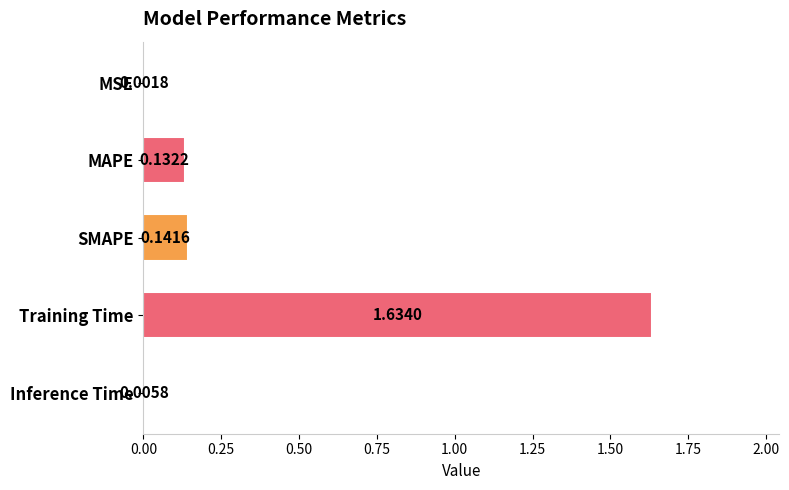

What is the average value?

0.4